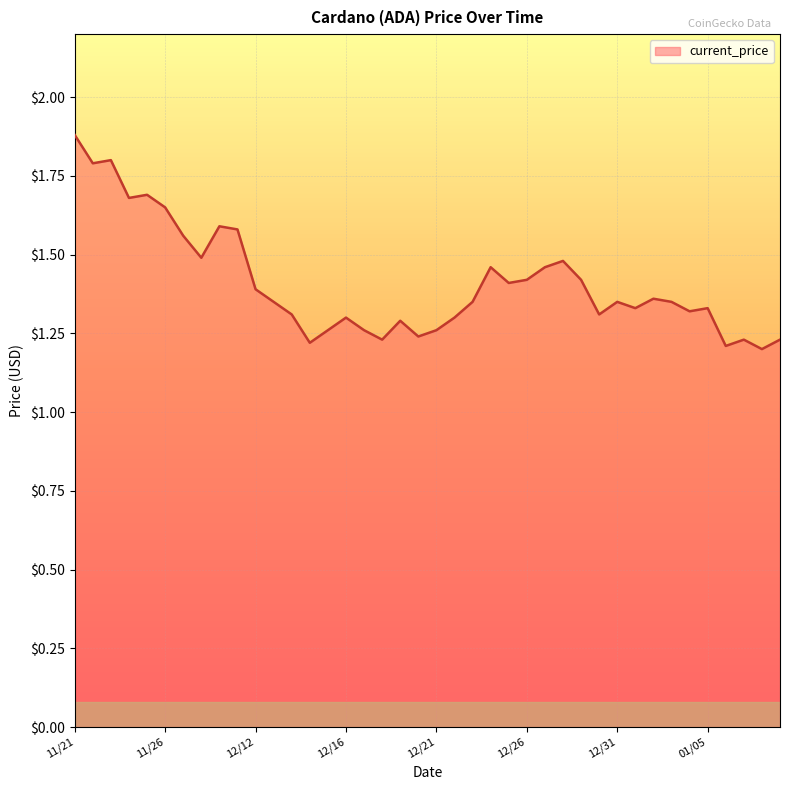

What is the difference between the maximum and minimum values?

0.7